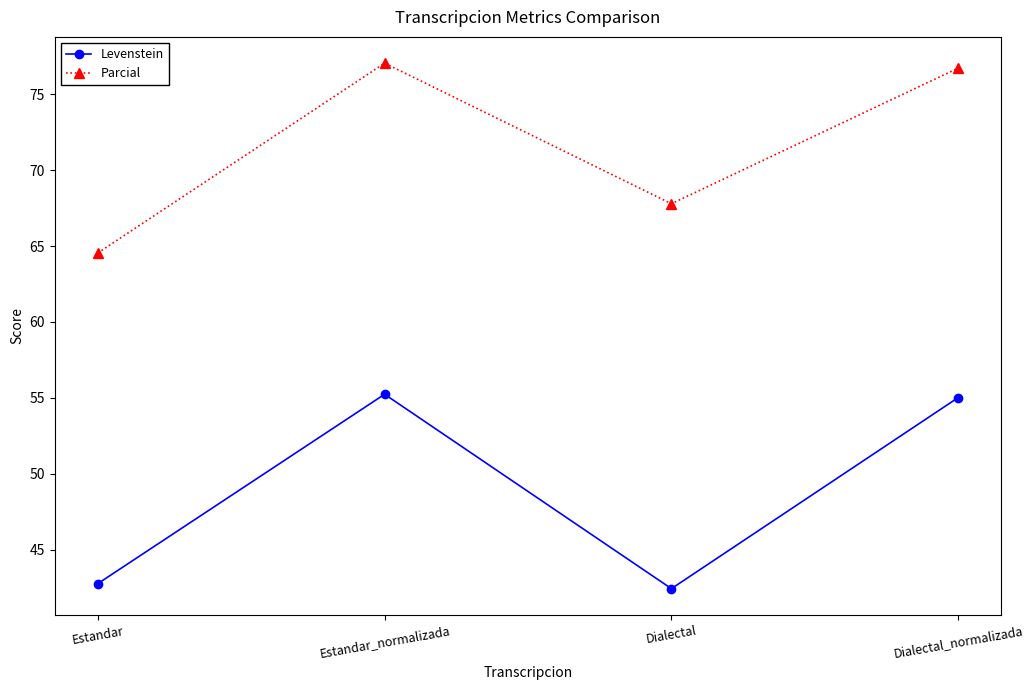

How many data points in Parcial are less than 76?

2